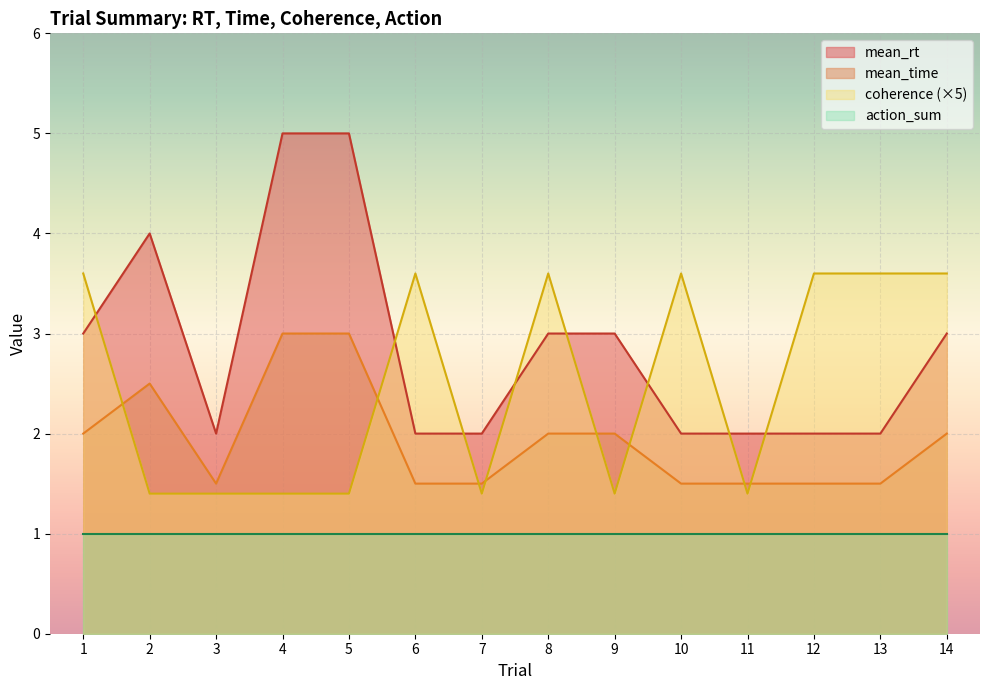

True or false: coherence has more than 0 points higher than both neighbors.

True